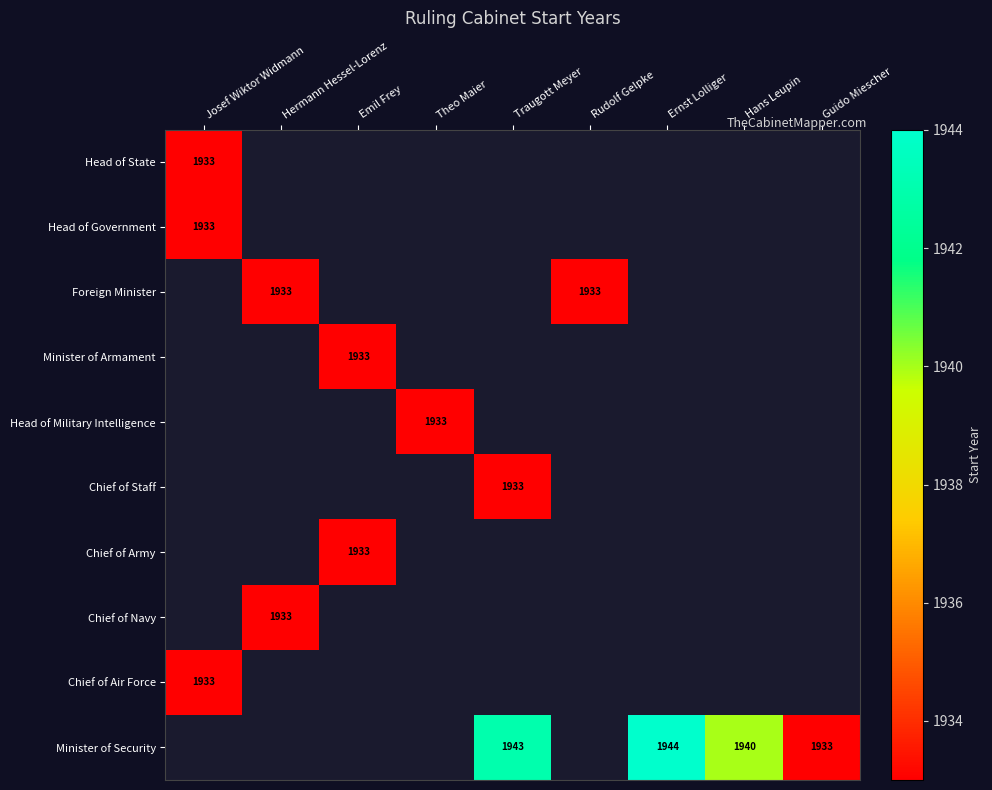

Is it true that Minister of Security equals 2582 at Hans Leupin?

False